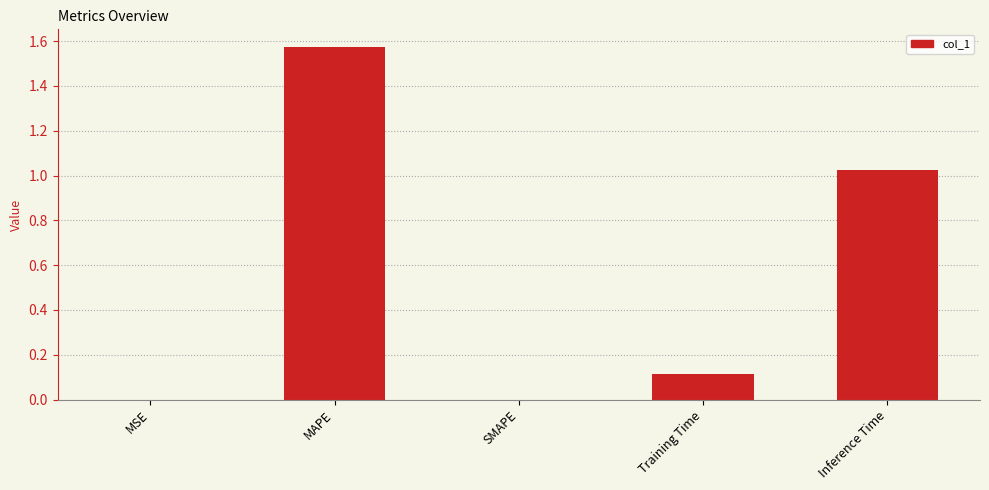

Count the number of data series in this chart.

1